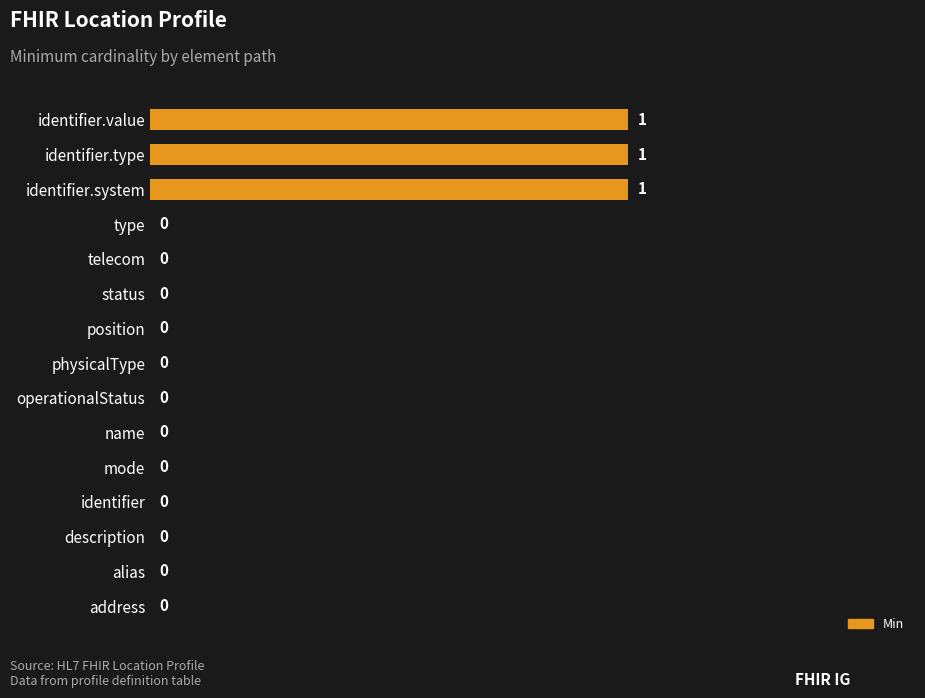

Reading top to bottom, what are all the values shown in this chart?

identifier.value=1	identifier.type=1	identifier.system=1	type=0	telecom=0	status=0	position=0	physicalType=0	operationalStatus=0	name=0	mode=0	identifier=0	description=0	alias=0	address=0